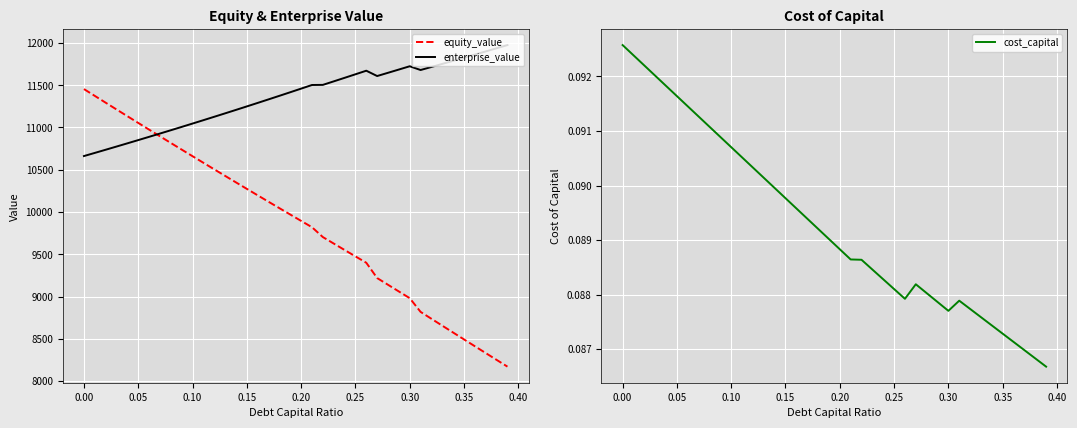

The value of equity_value at 0.00 is 19440.2. True or false?

False